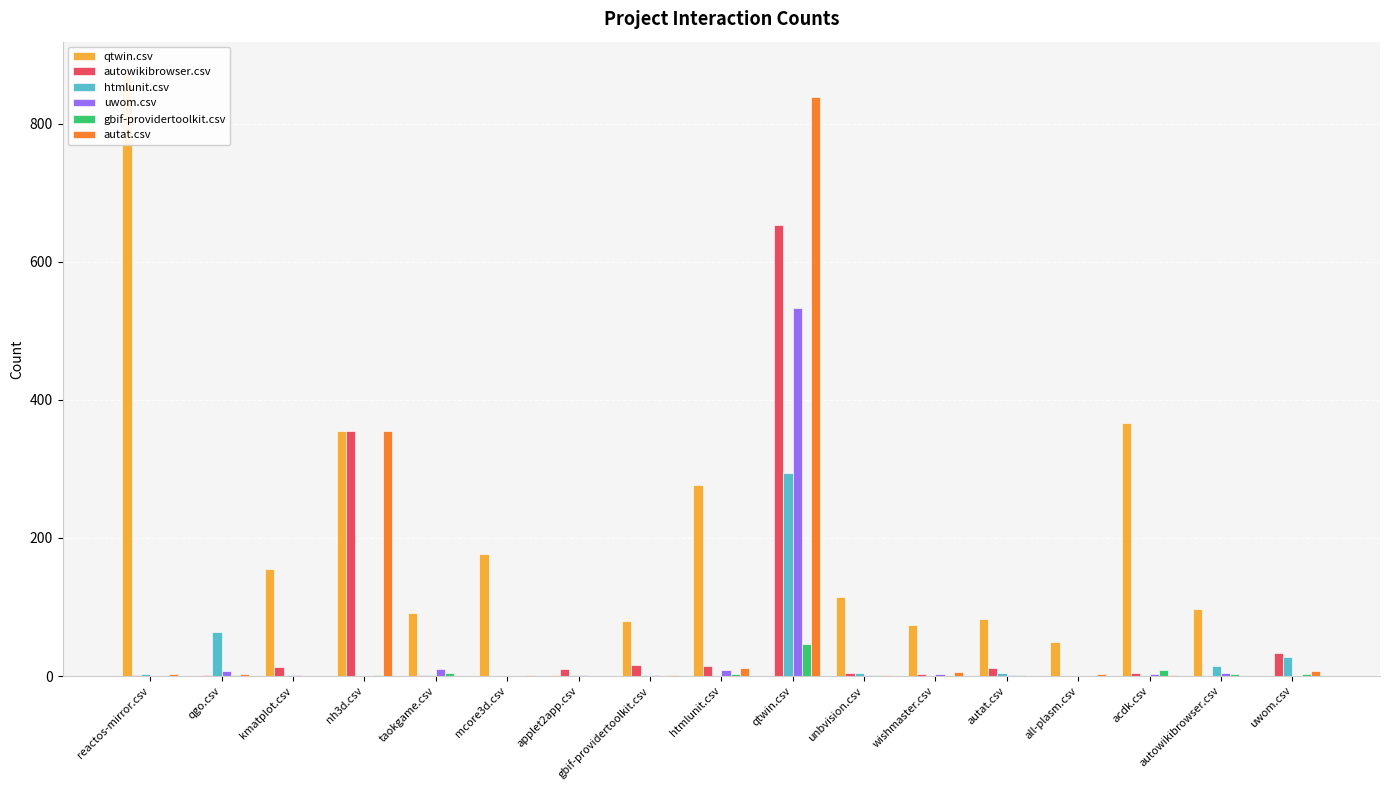

Reading left to right, transcribe all the data shown in this chart.

qtwin.csv: 875	0	155	355	91	177	1	80	276	0	114	74	83	50	367	97	0
autowikibrowser.csv: 1	1	13	355	1	0	10	16	15	653	5	3	12	0	5	0	33
htmlunit.csv: 3	64	1	0	1	0	2	2	0	294	4	0	5	0	0	14	27
uwom.csv: 0	7	1	0	10	0	2	2	9	533	2	3	1	0	3	5	0
gbif-providertoolkit.csv: 0	1	0	1	4	0	0	0	3	46	1	0	1	0	9	3	3
autat.csv: 3	3	0	355	0	2	0	1	12	838	1	6	0	3	2	0	7